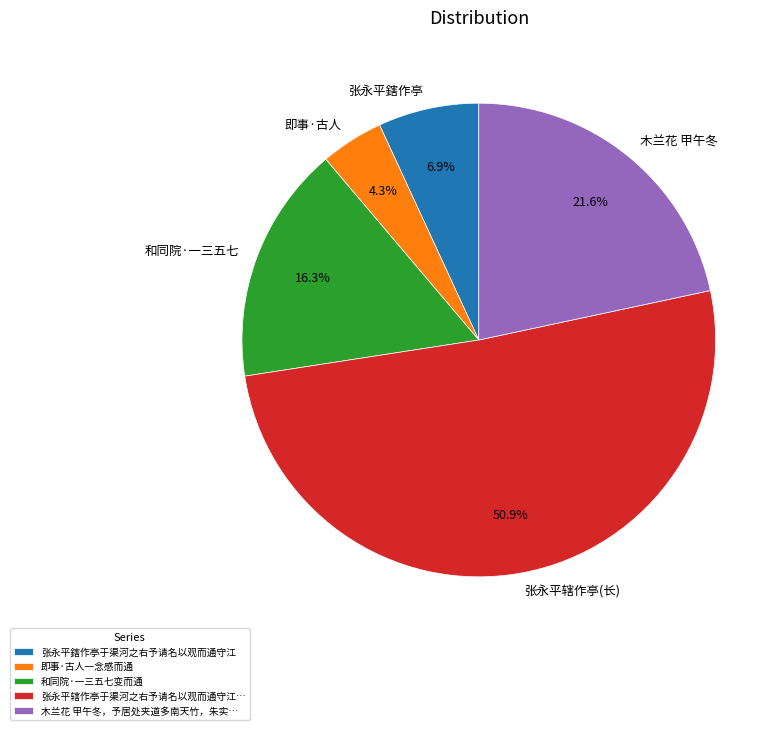

What is the total percentage of 木兰花 甲午冬 and 即事·古人?

25.9%